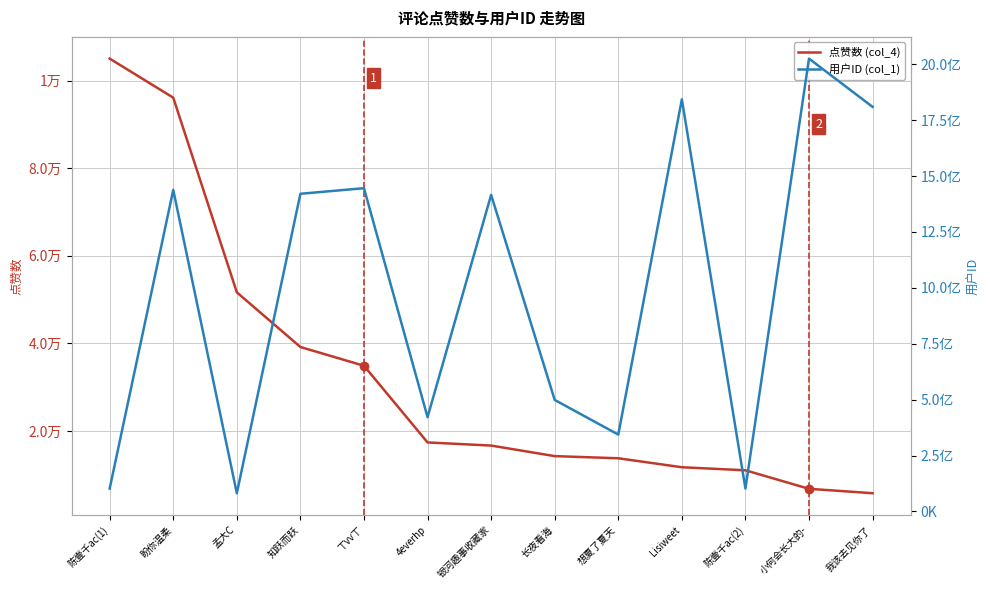

True or false: 用户ID (col_1) and 点赞数 (col_4) intersect in this chart.

False